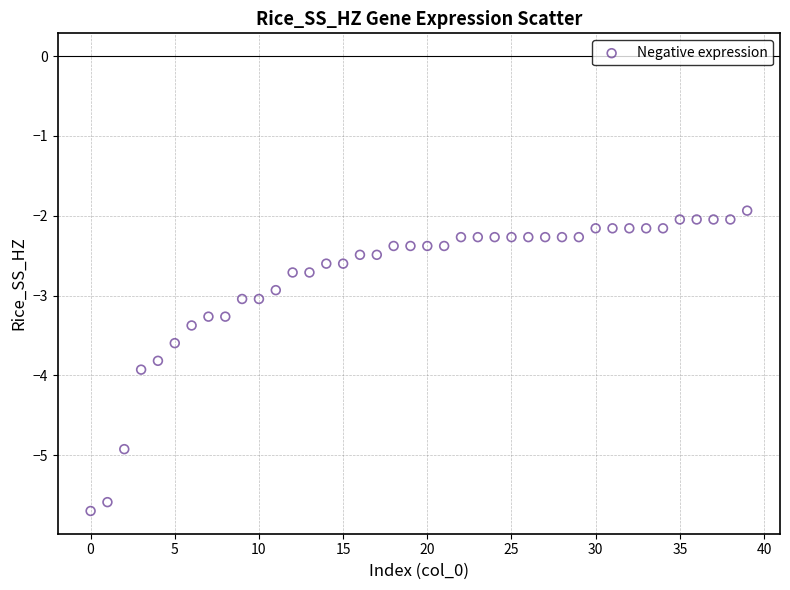

What is the range of Y values (max minus min)?

3.8